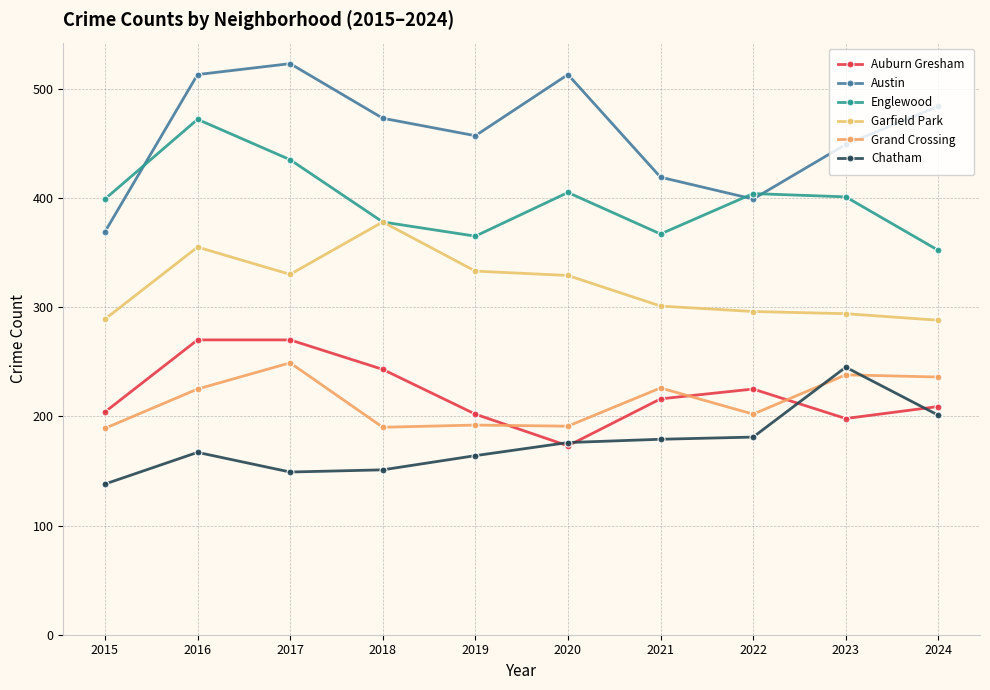

What is the difference between the Grand Crossing values at 2016 and 2018?

35